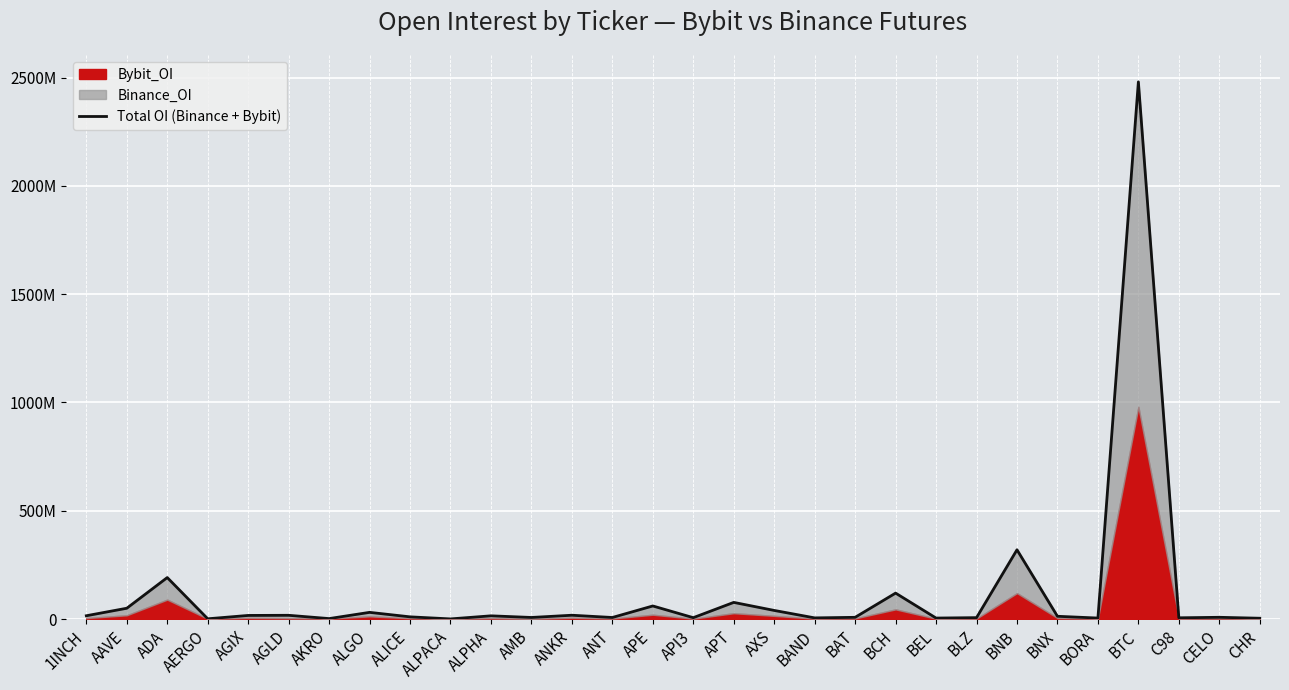

What is the label of the 9th point from the right?

BEL